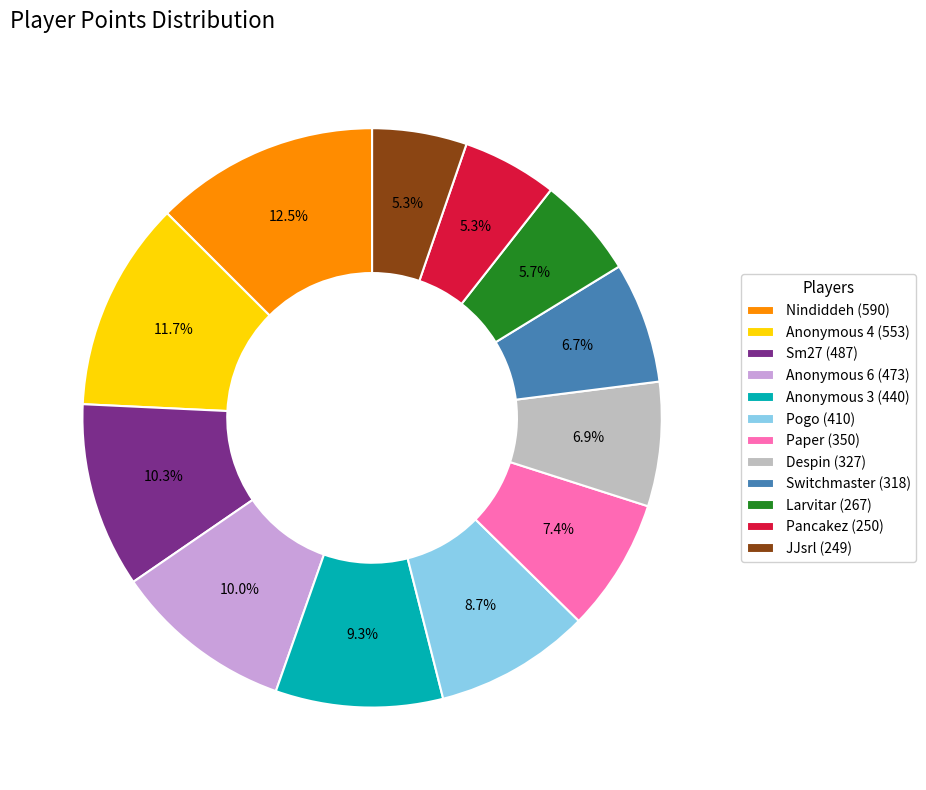

Does Larvitar (267) account for over 50% of the chart?

No